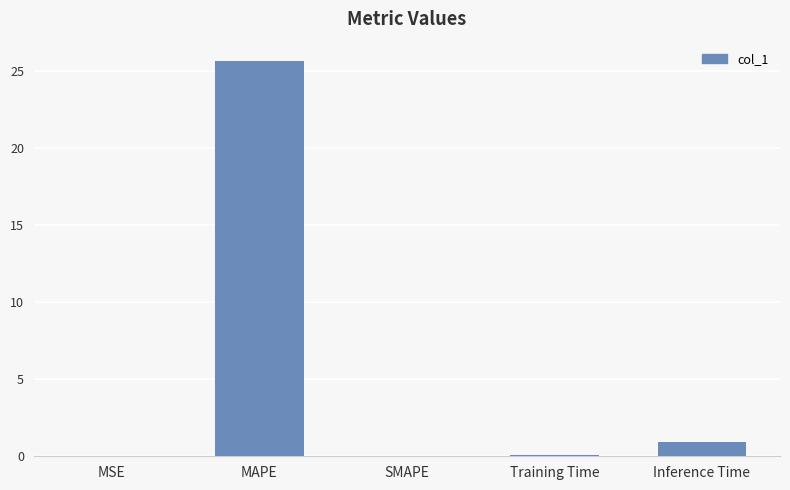

Which has a higher value, Inference Time or MAPE?

MAPE